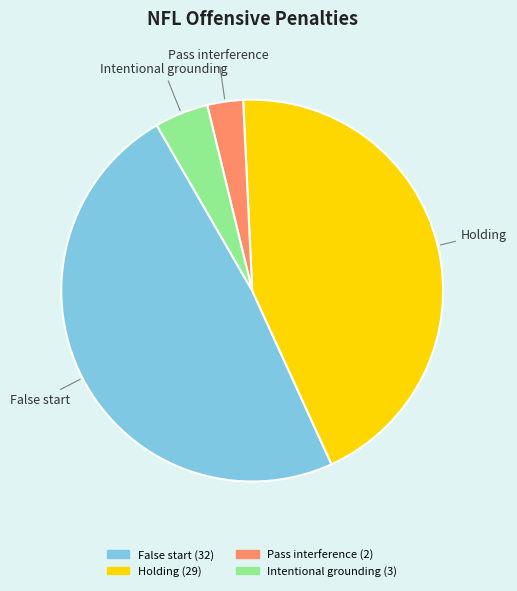

True or false: Holding accounts for 44% of the total.

True